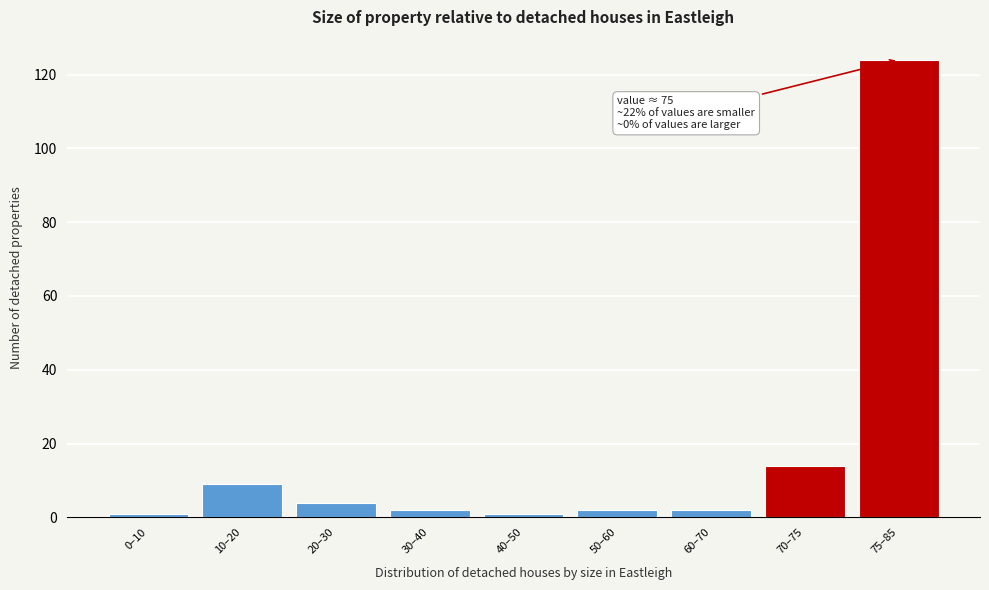

Reading left to right, list all the values displayed in this chart.

0–10=1	10–20=9	20–30=4	30–40=2	40–50=1	50–60=2	60–70=2	70–75=14	75–85=124